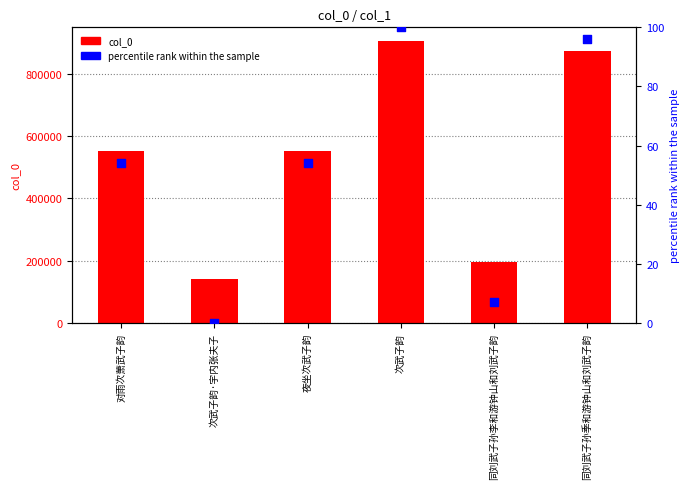

At which category is the sum across all series the highest?

次武子韵